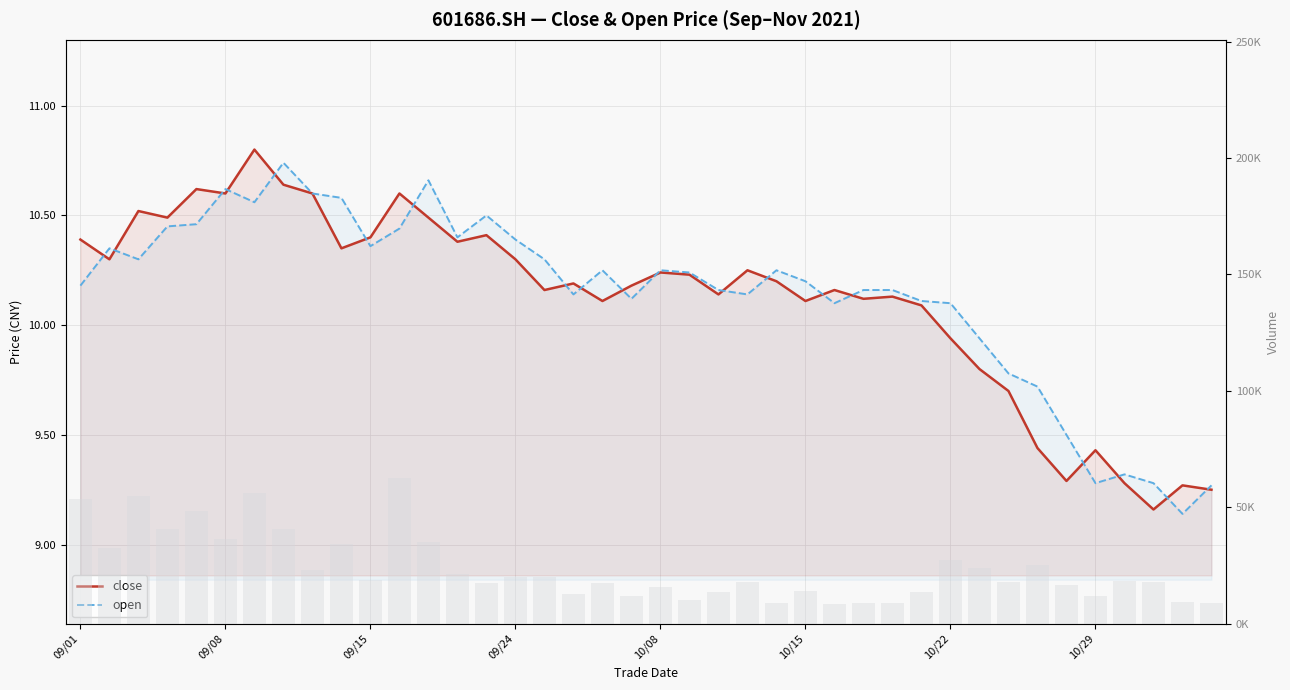

Which series has the widest spread of values?

vol